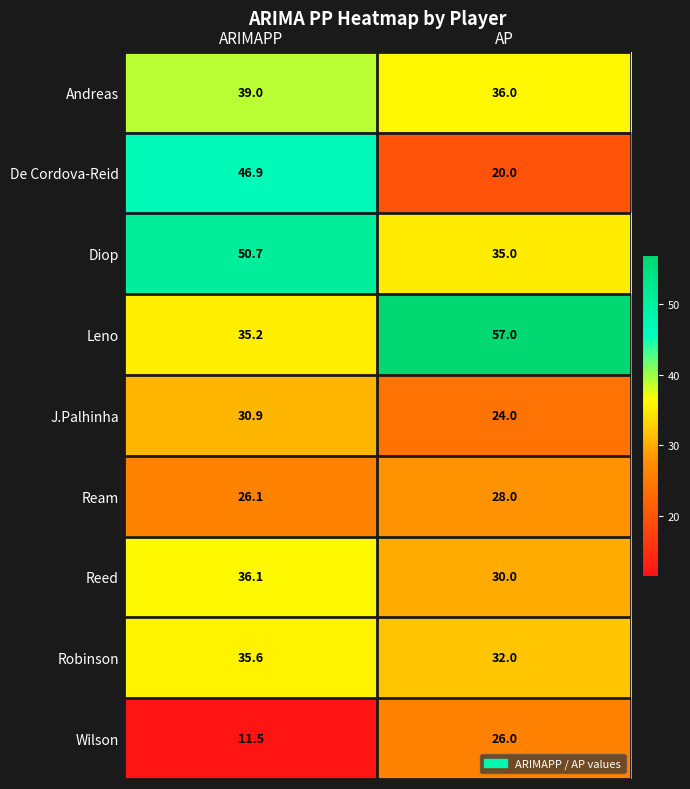

What is the difference between the highest and lowest values at ARIMAPP?

39.2